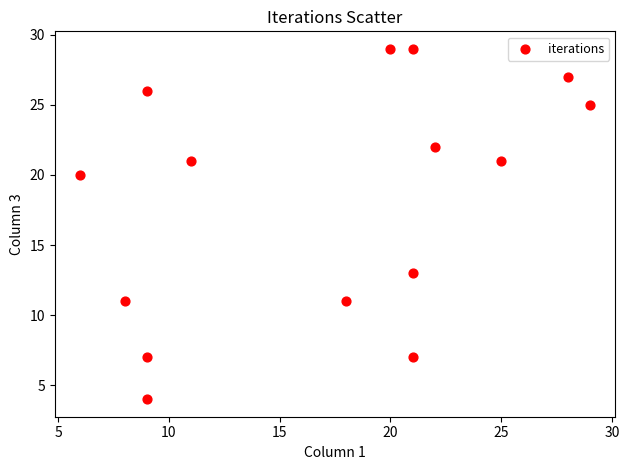

What is the range of X values (max minus min)?

23